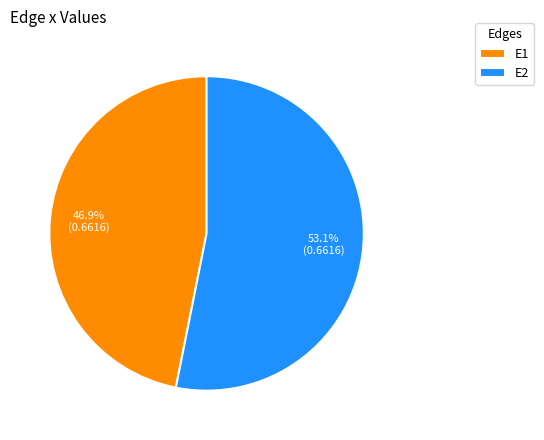

True or false: E2 accounts for 53% of the total.

True